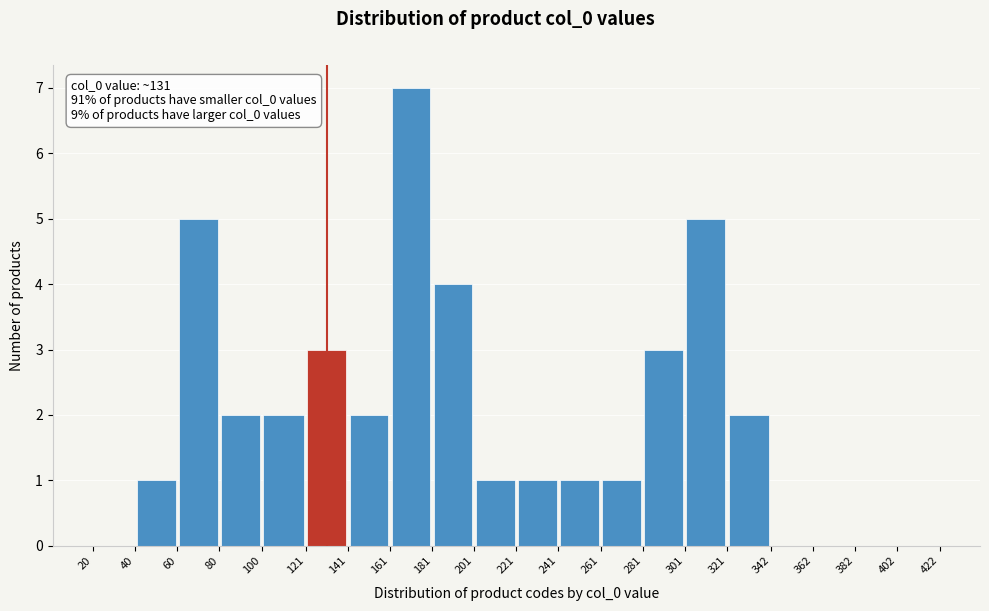

How tall is the bar that spans 221 to 241 on the x-axis? The values are not printed on the chart, so give them approximately, as read against the axis.

1